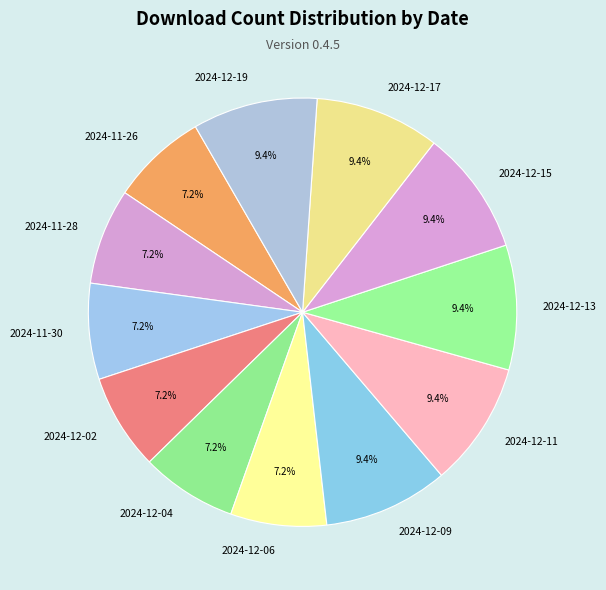

To the nearest percent, what portion does 2024-11-28 represent?

7%